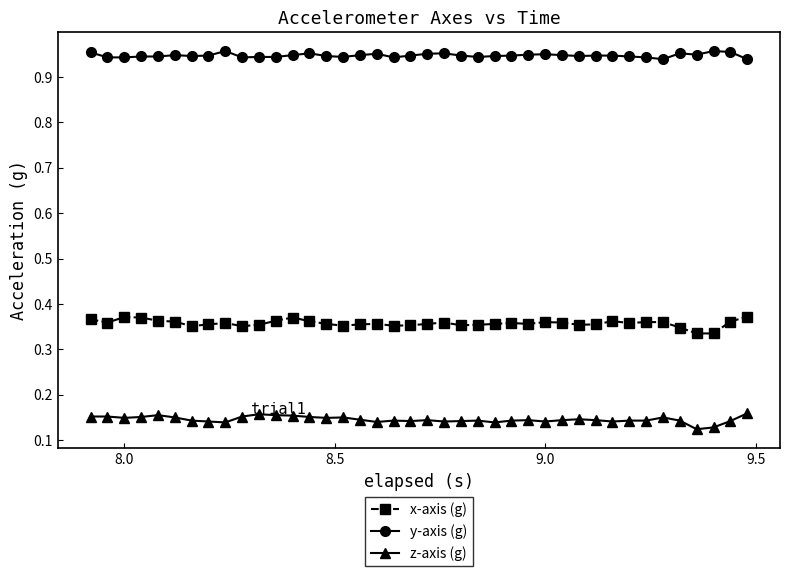

How many x-axis (g) values are between 0 and 1?

40